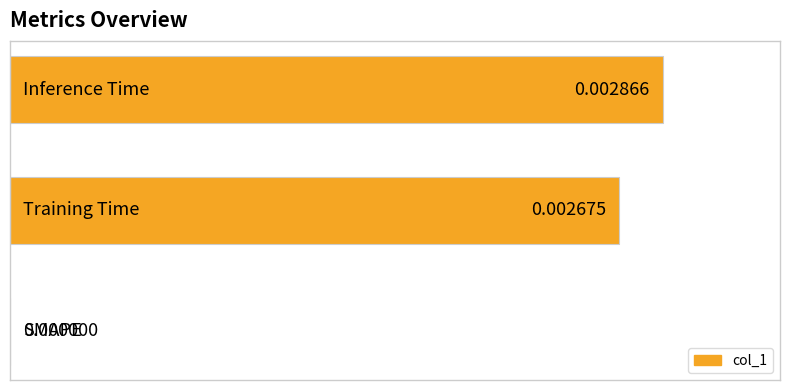

How many values exceed 0?

2